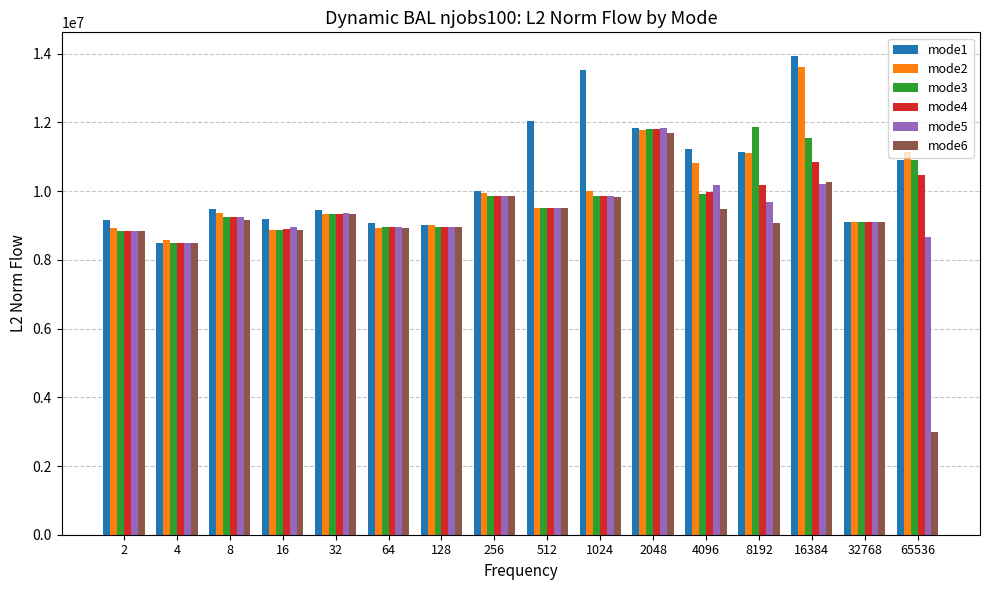

The mode4 series shows 15755506.4 at 1024. True or false?

False